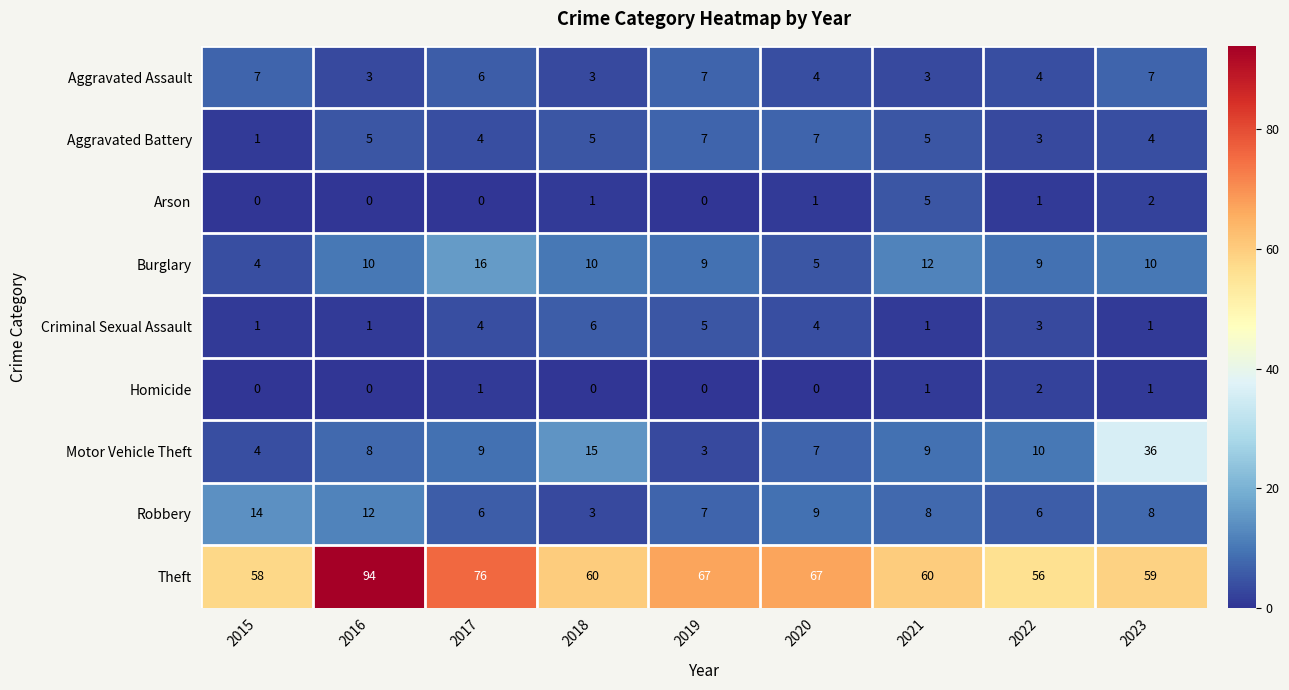

Is it true that Criminal Sexual Assault equals 5 at 2019?

True